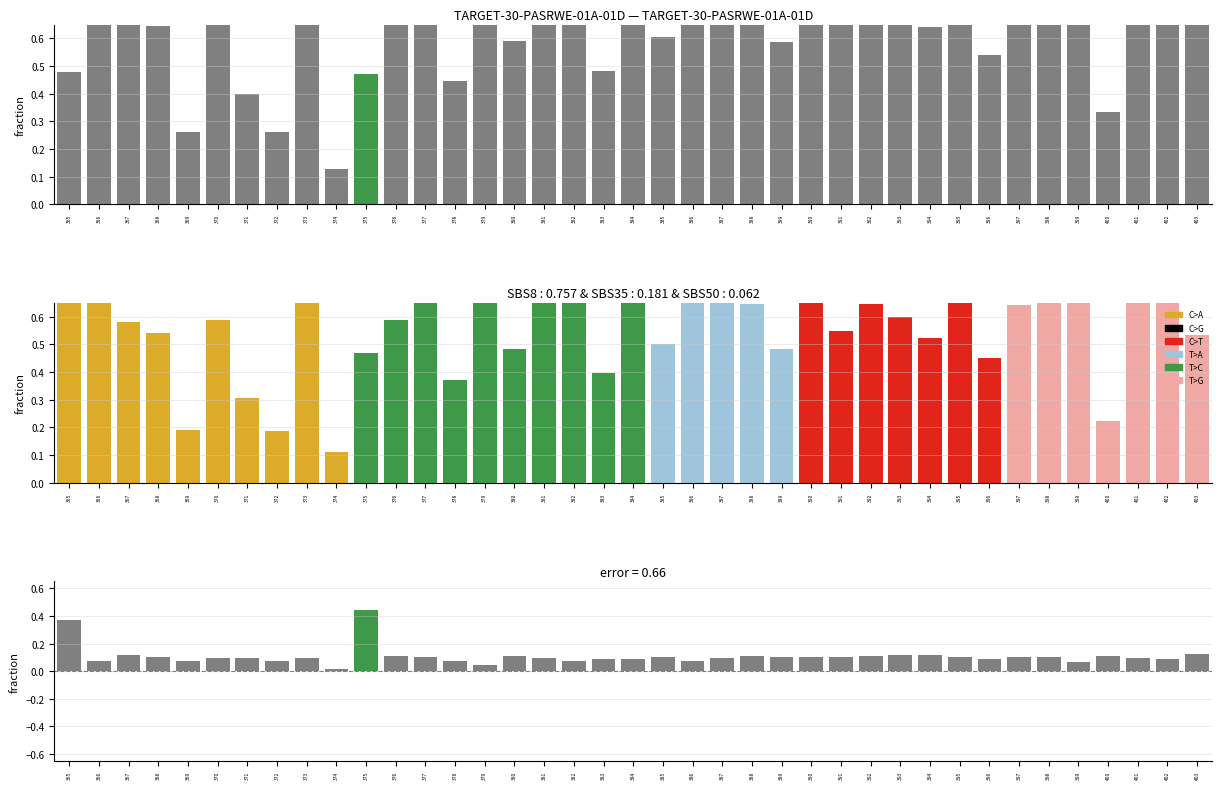

What is the sum of all conceptual values?

25.7